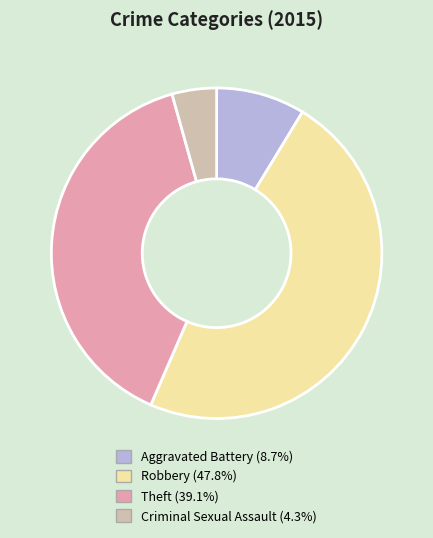

Is there any slice that represents more than half of the pie?

No